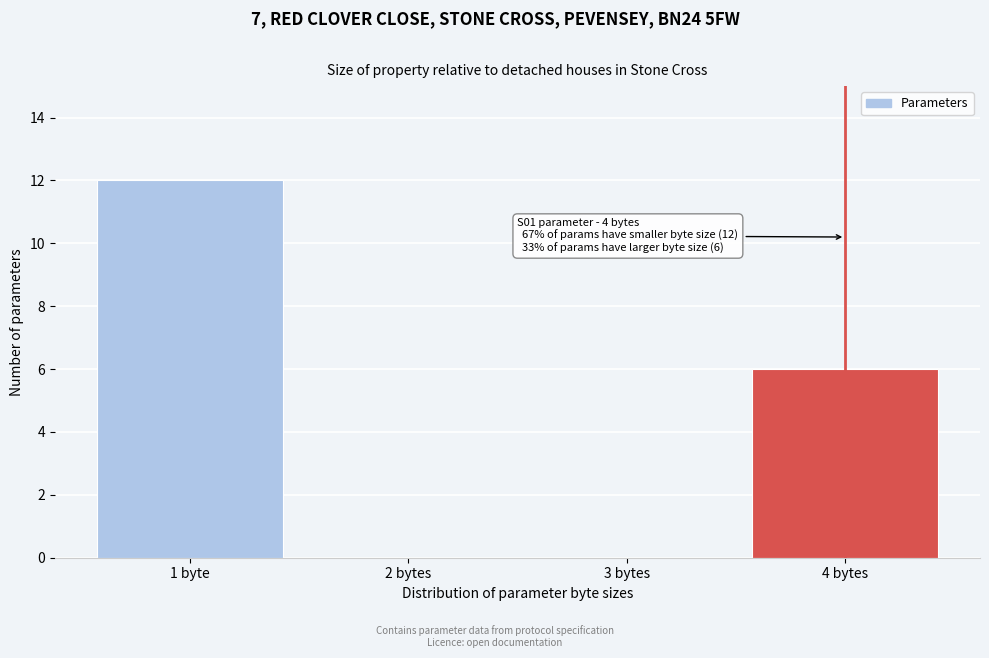

Reading left to right, extract all data points from this chart.

1 byte=12	2 bytes=0	3 bytes=0	4 bytes=6